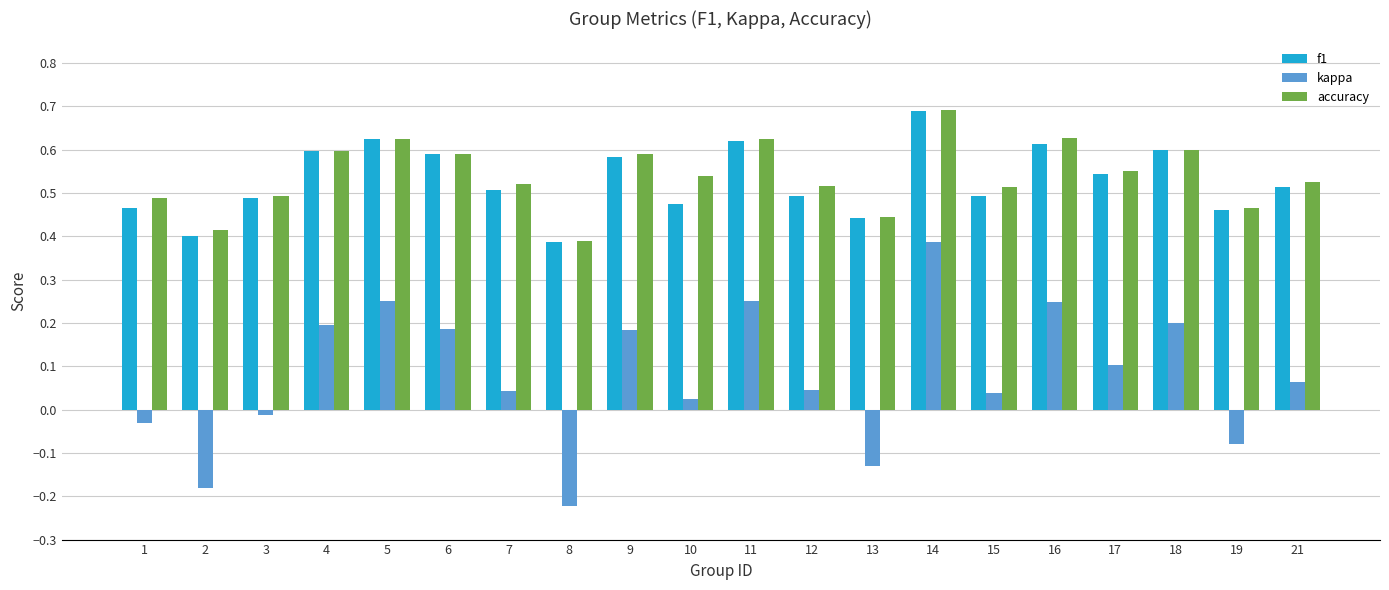

At how many categories does at least one series exceed 0?

20